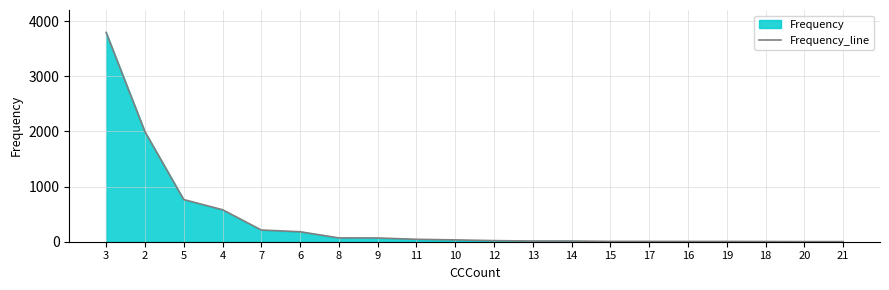

What is the change in value from 3 to 19?

-3788